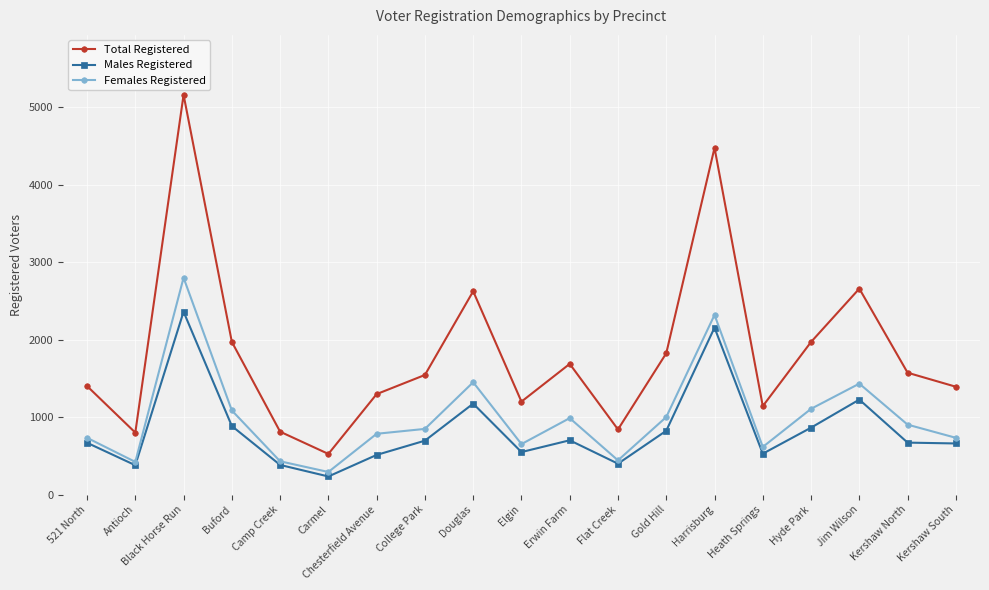

At which category is the sum across all series the highest?

Black Horse Run